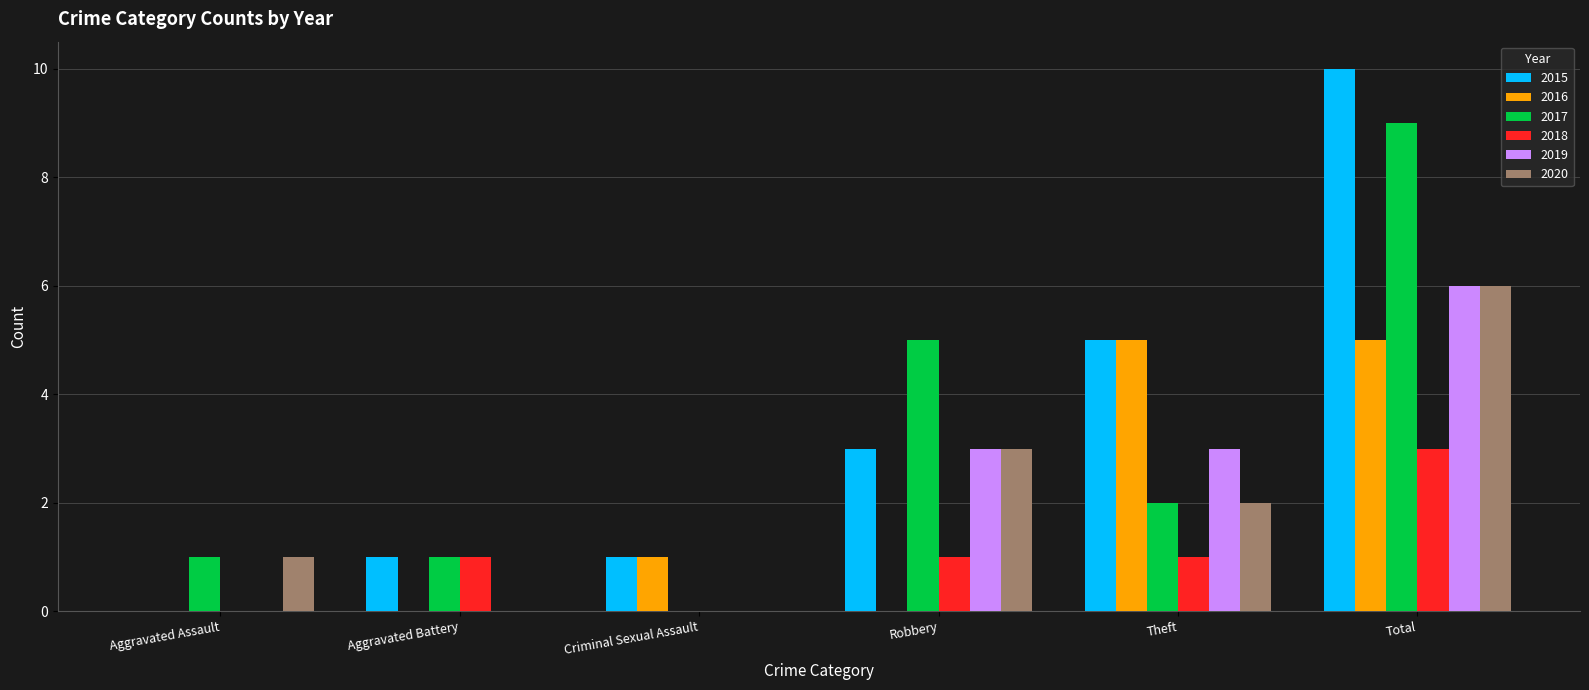

Which series changed the most between Aggravated Battery and Total?

2015